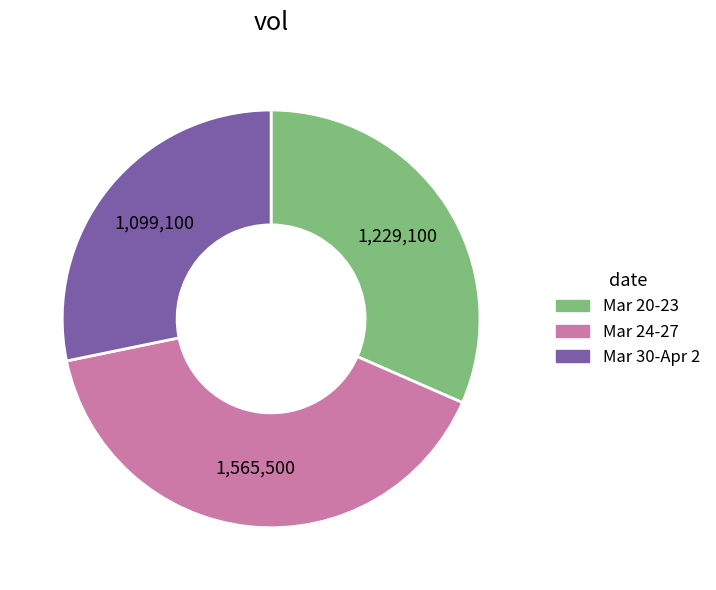

Does any single category account for the majority?

No